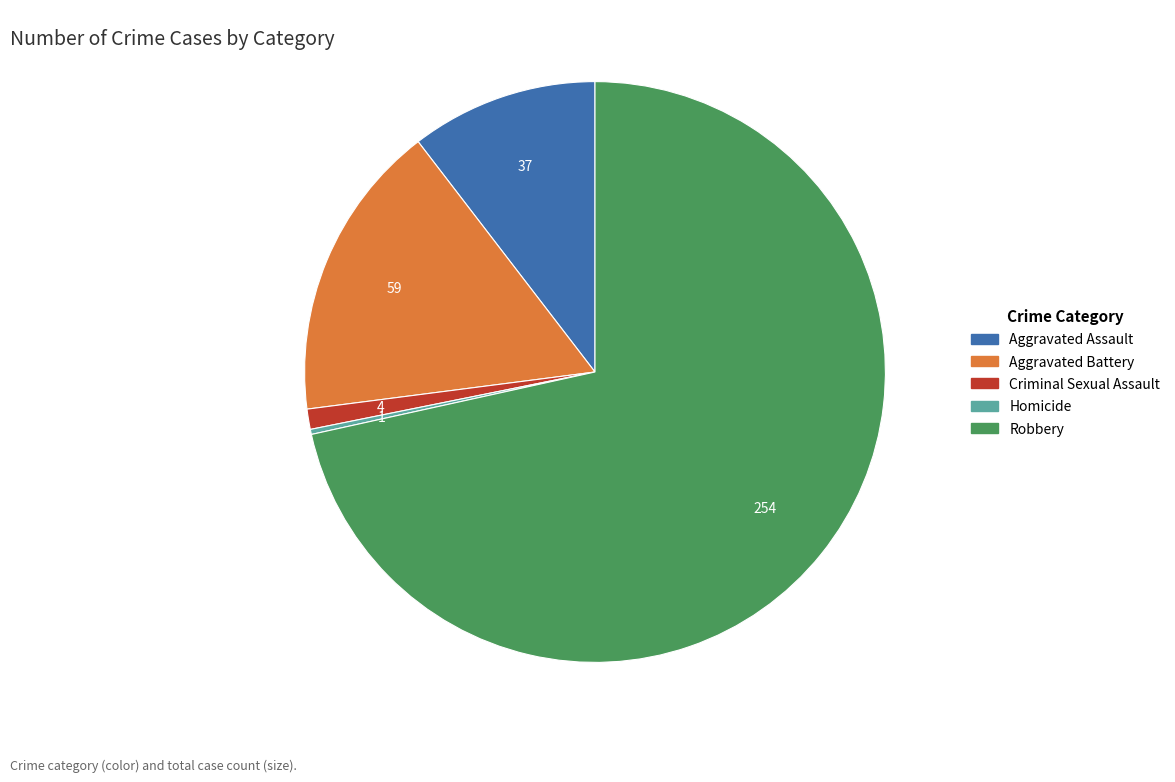

How many slices are in this pie chart?

5